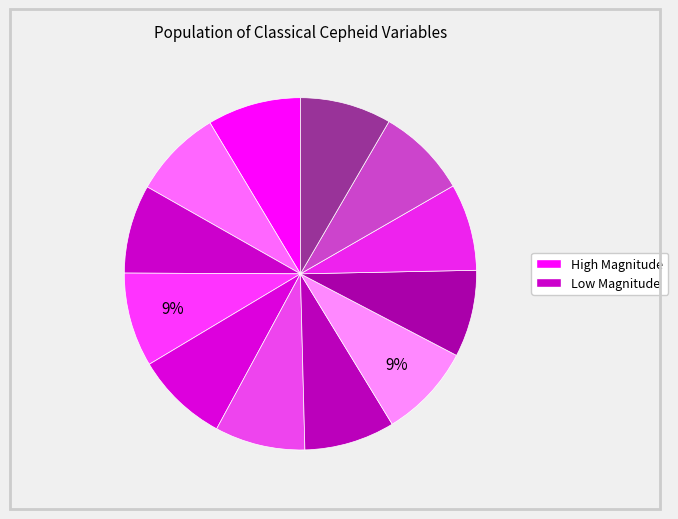

Does any single category account for the majority?

No